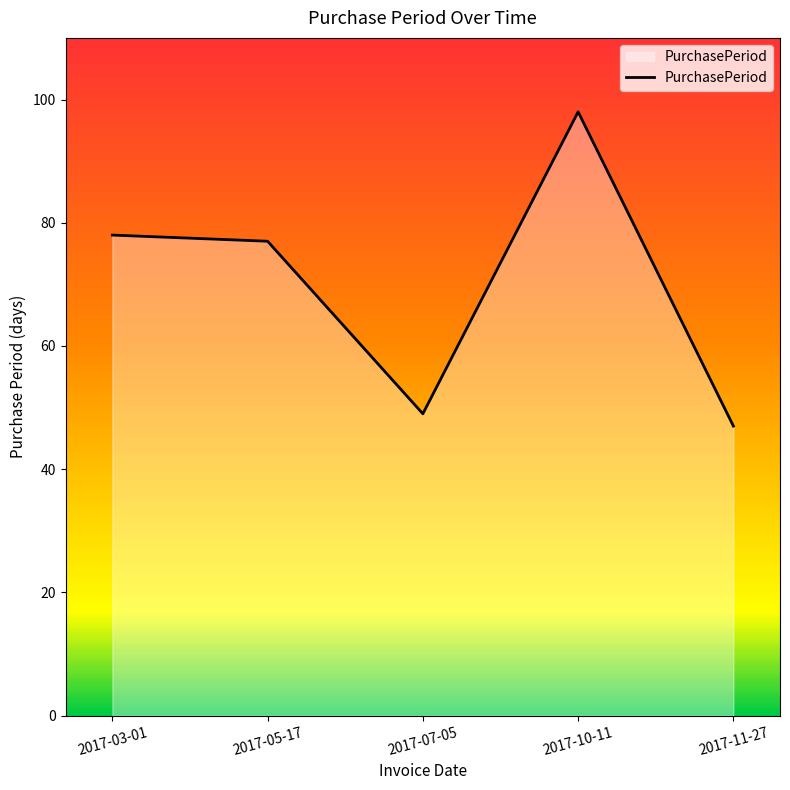

What is the change in value from 2017-03-01 to 2017-11-27?

-31